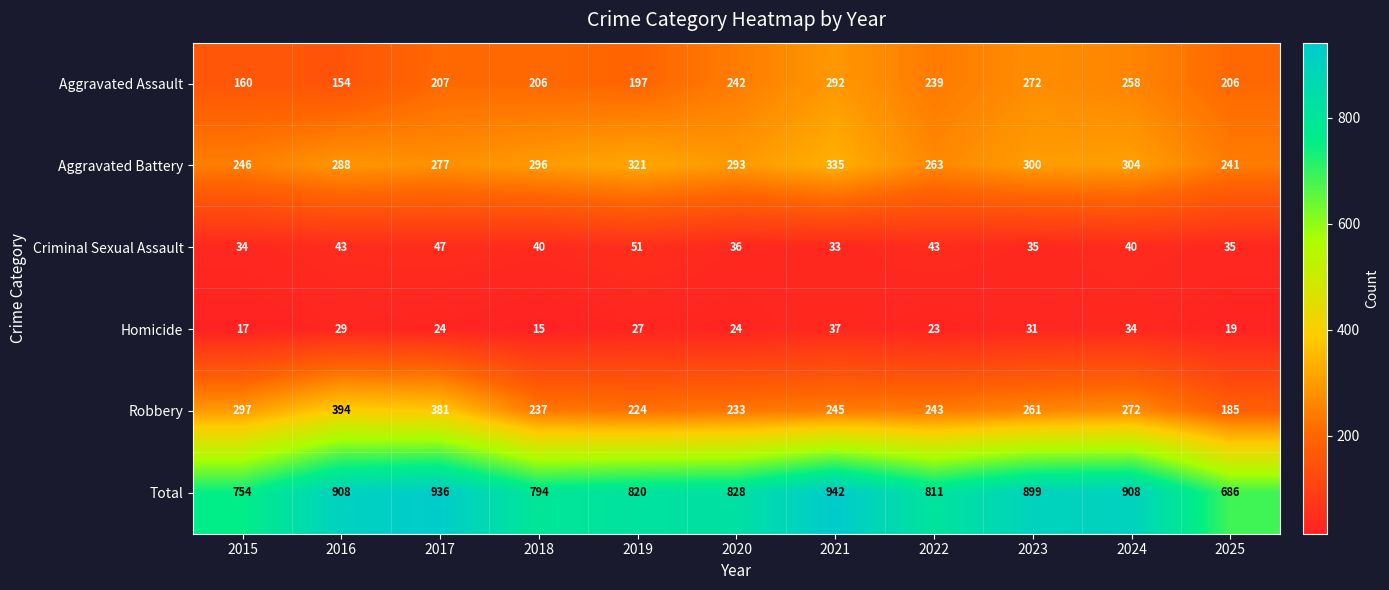

At 2017, list the series in order from largest to smallest.

Total, Robbery, Aggravated Battery, Aggravated Assault, Criminal Sexual Assault, Homicide